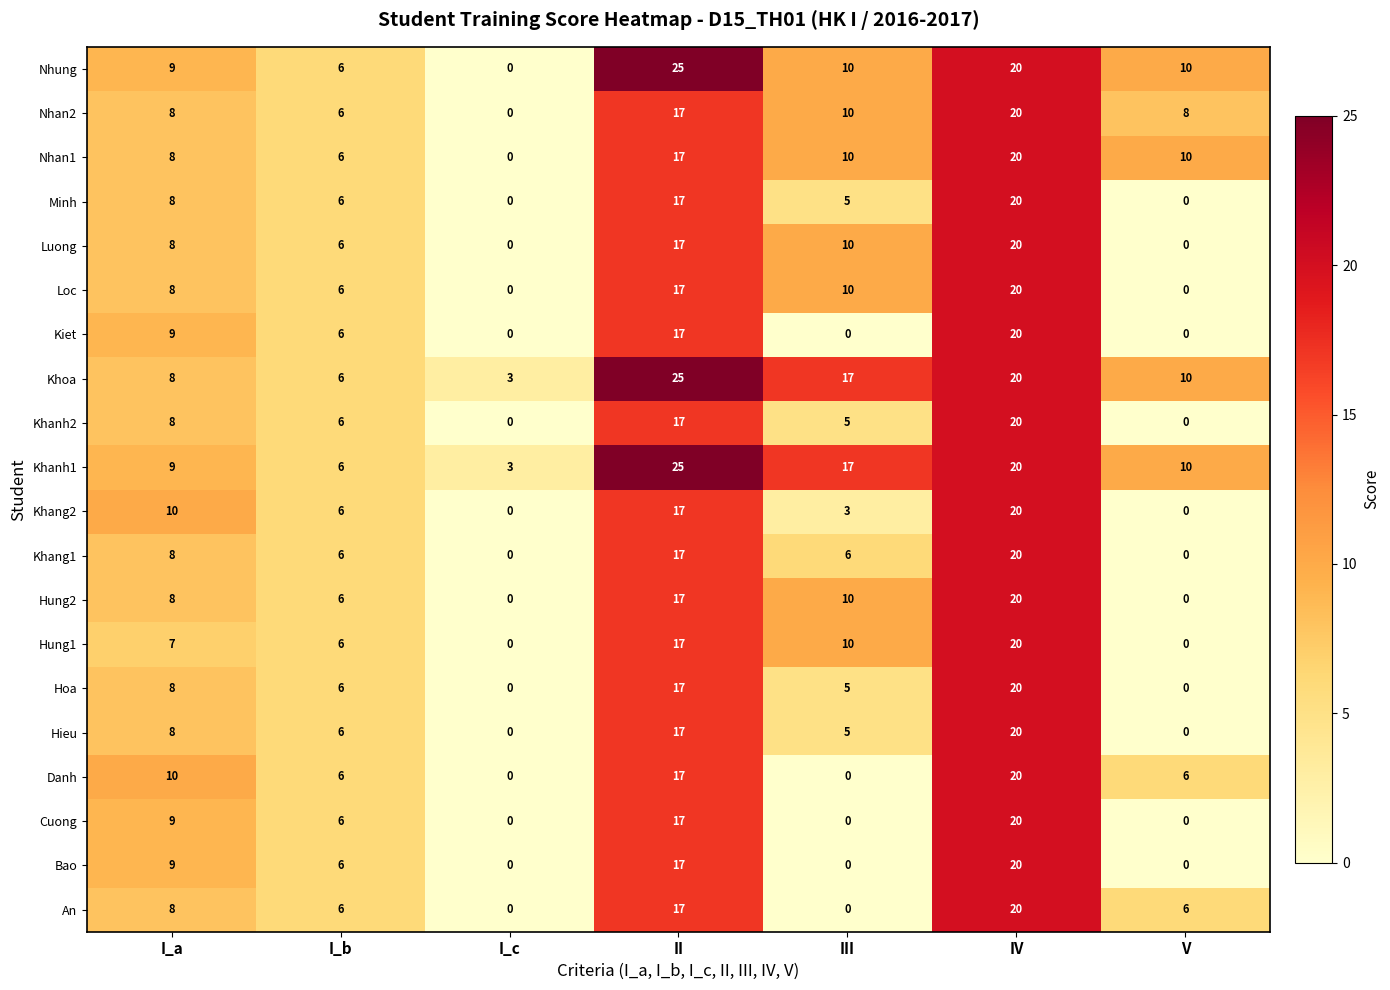

True or false: Nhan2 has a value of 6 at I_b.

True